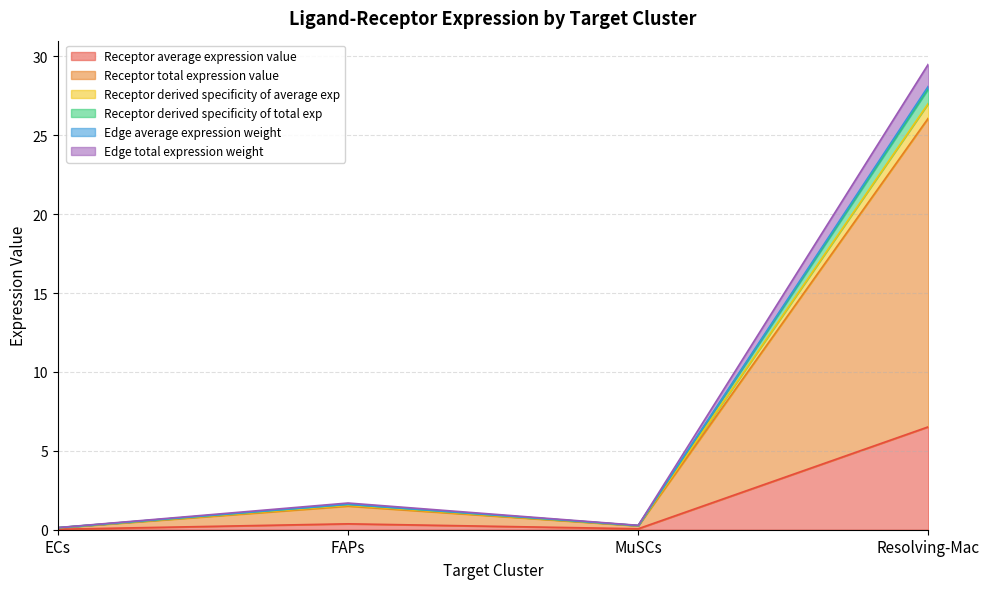

True or false: Edge total expression weight and Edge average expression weight intersect in this chart.

False